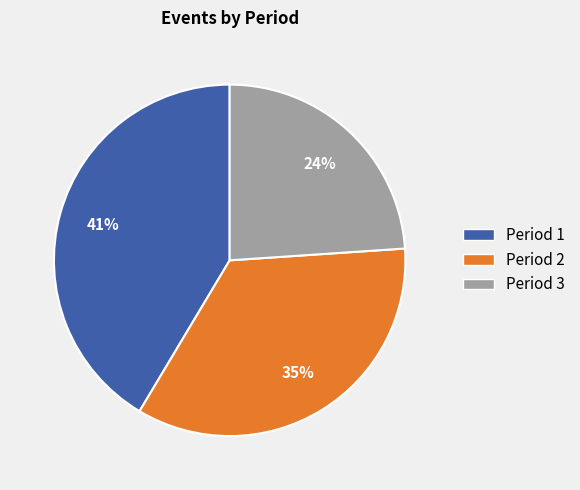

True or false: Period 2 accounts for 35% of the total.

True